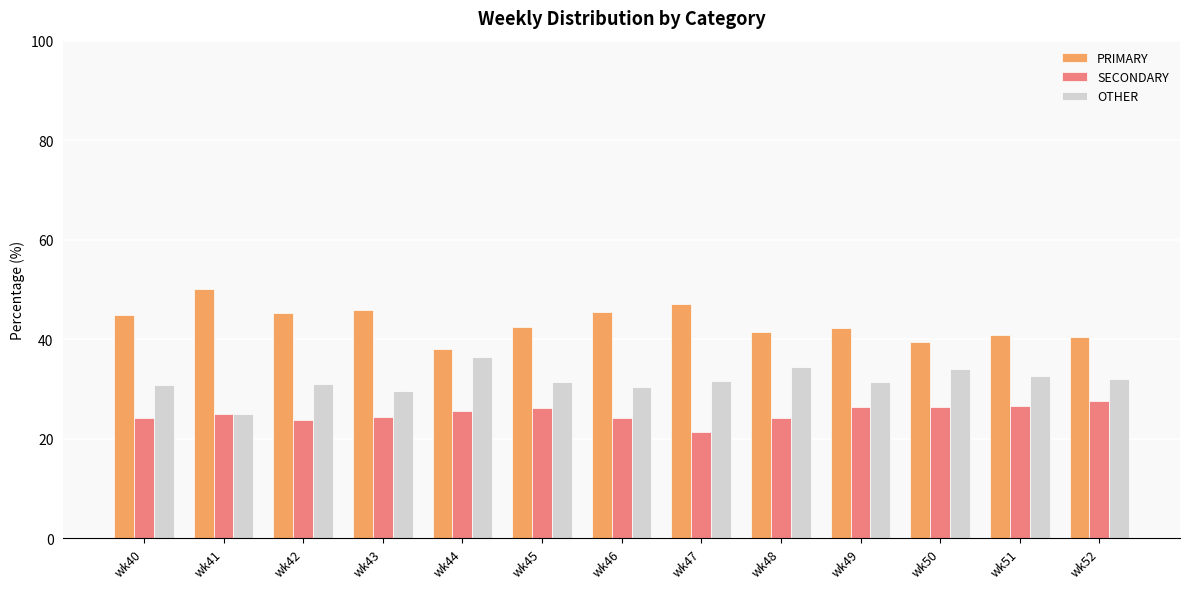

What is the difference between the highest and lowest values at wk48?

17.2